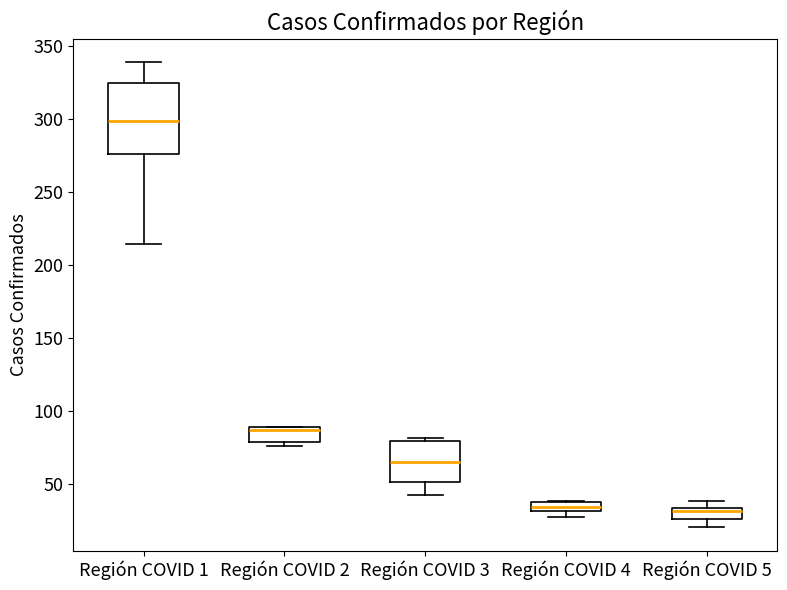

Which box is the tallest, from its lower edge to its upper edge?

Región COVID 1